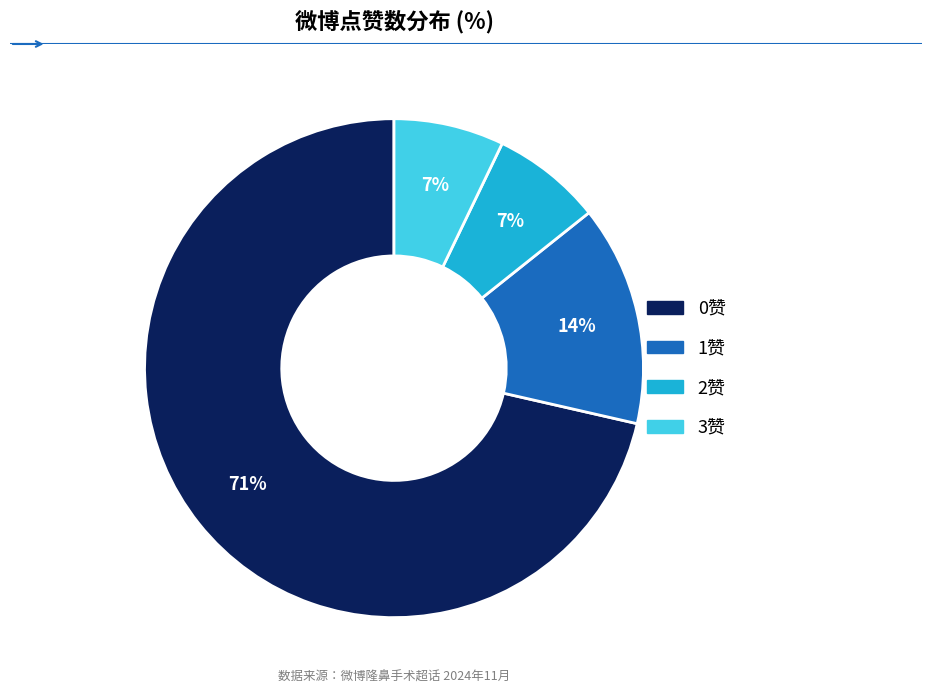

How many segments does this pie chart have?

4